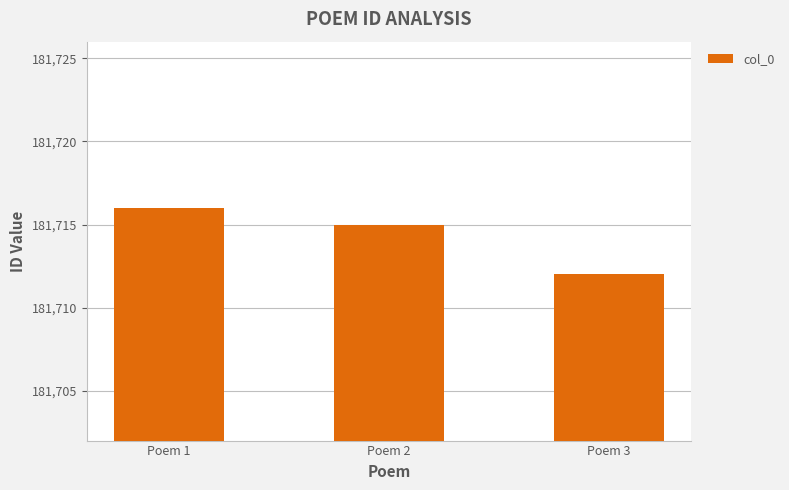

Which category has the highest value across all series?

Poem 1